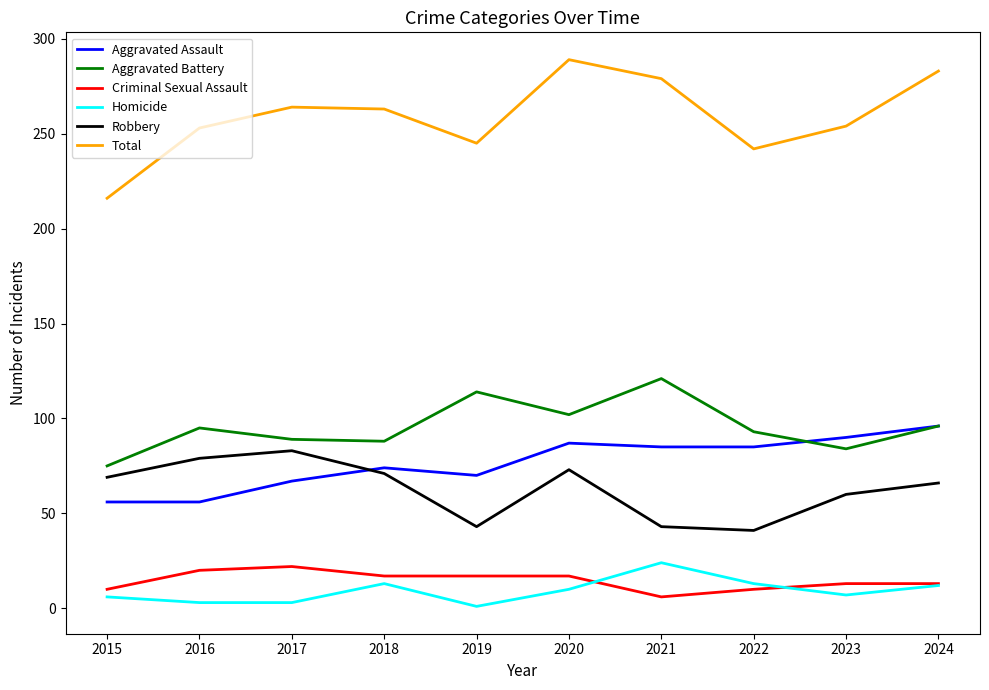

True or false: Criminal Sexual Assault and Total intersect in this chart.

False